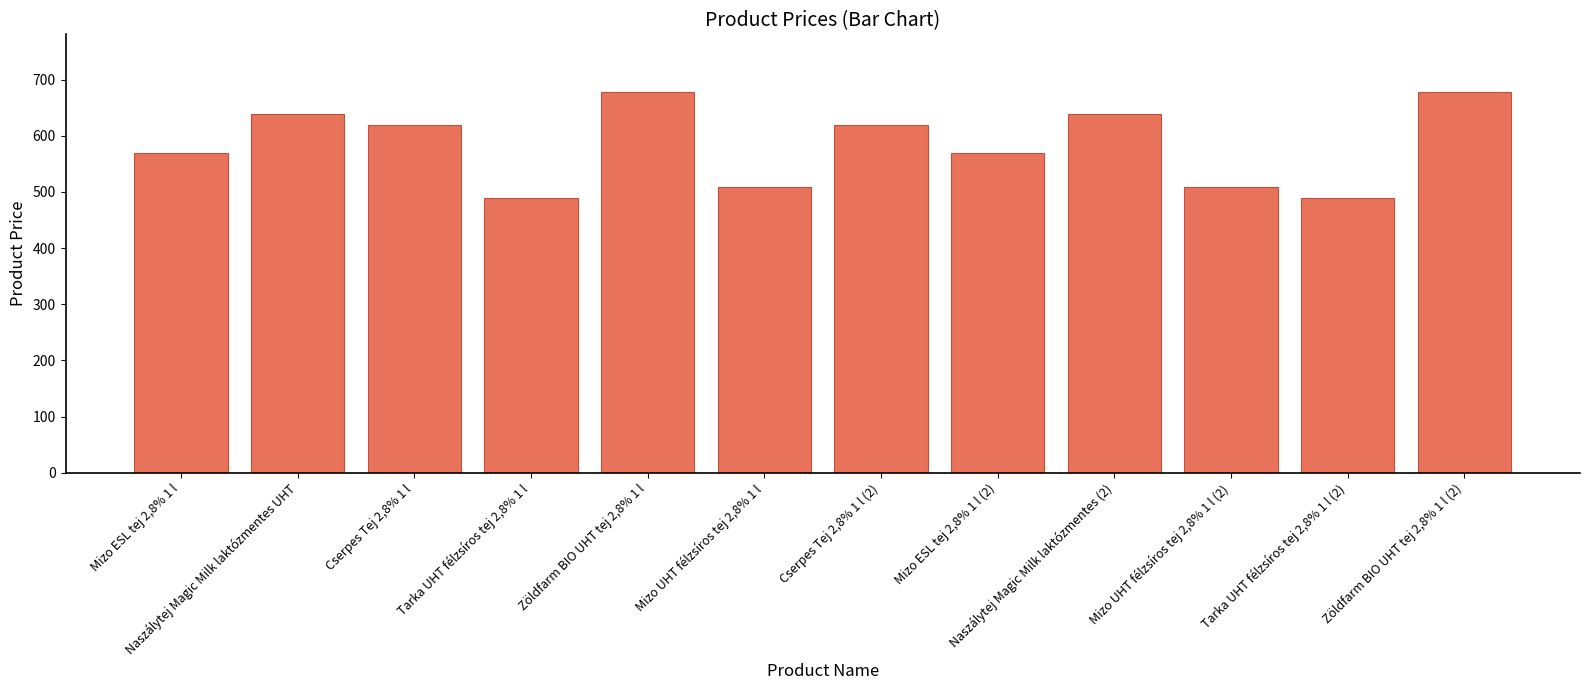

What is the smallest value displayed?

489